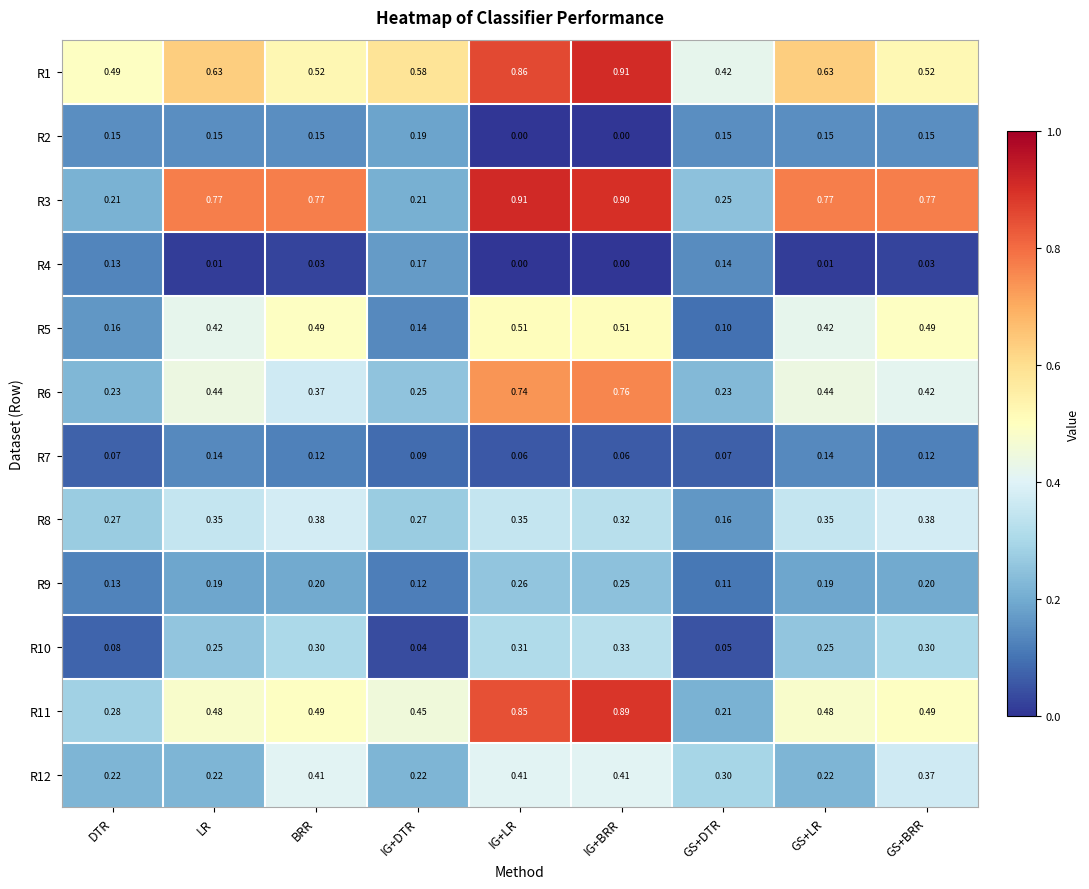

How many distinct data groups are displayed?

12